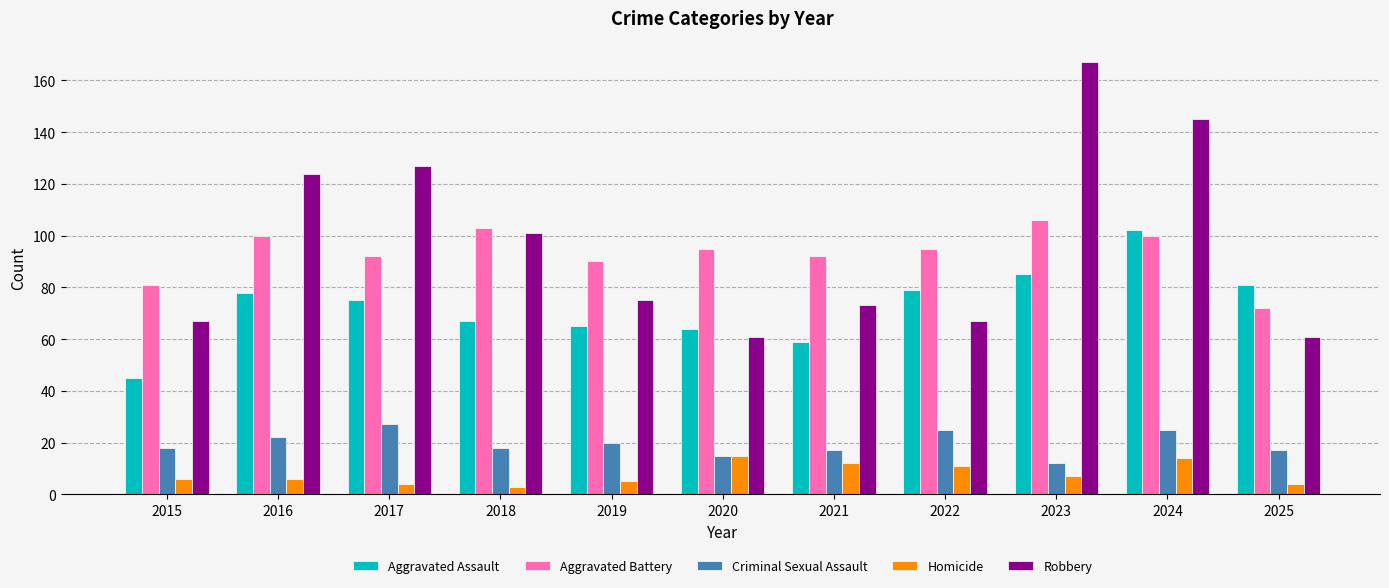

What is the difference between the highest and lowest values at 2024?

131